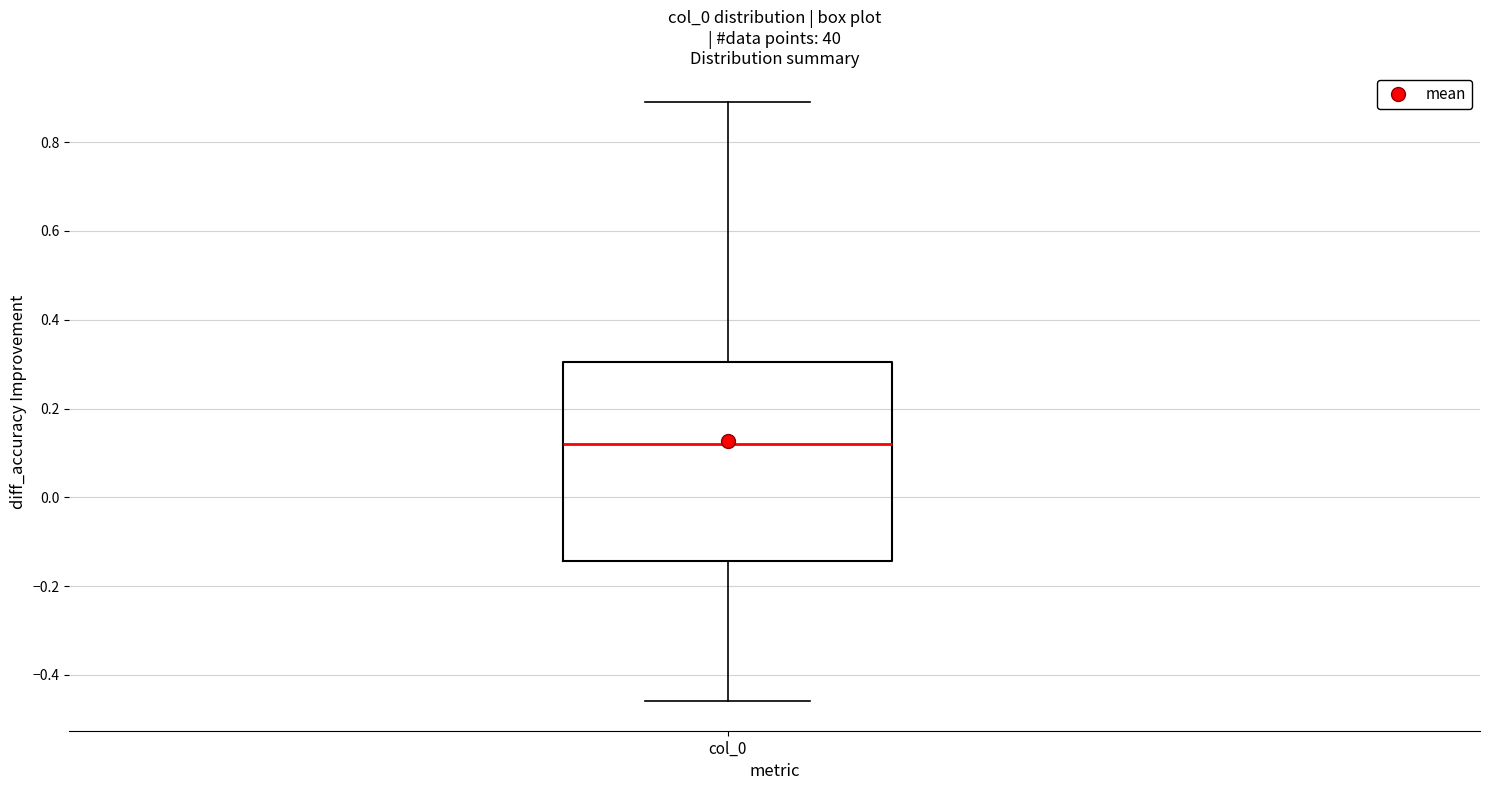

Transcribe this box plot: give where the median line is, the range the box spans, and where the two whiskers end, as read against the y-axis. The values are not printed on the chart, so give them approximately, as read against the axis.

median 0.12, box -0.14 to 0.30, whiskers -0.46 to 0.88